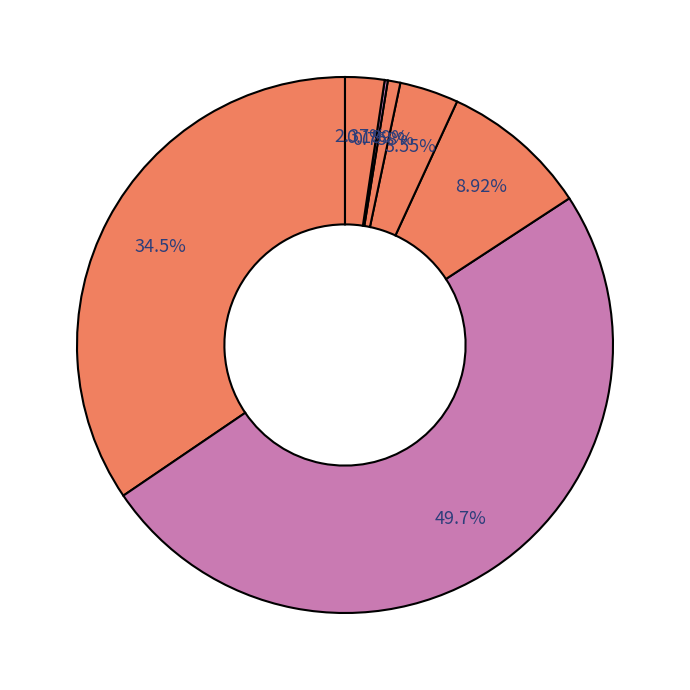

How many segments does this pie chart have?

7